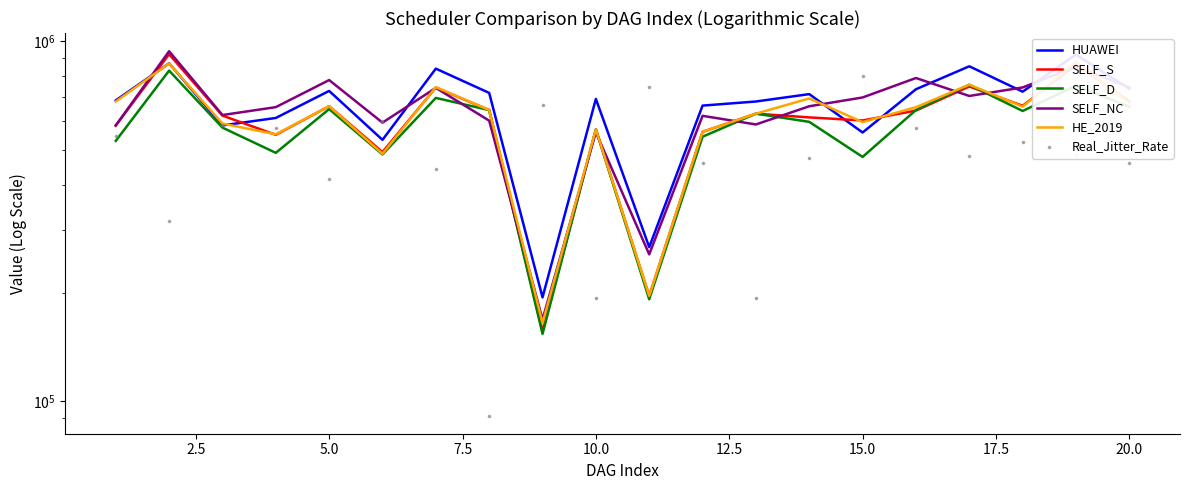

Which series has the largest total across all categories?

HUAWEI